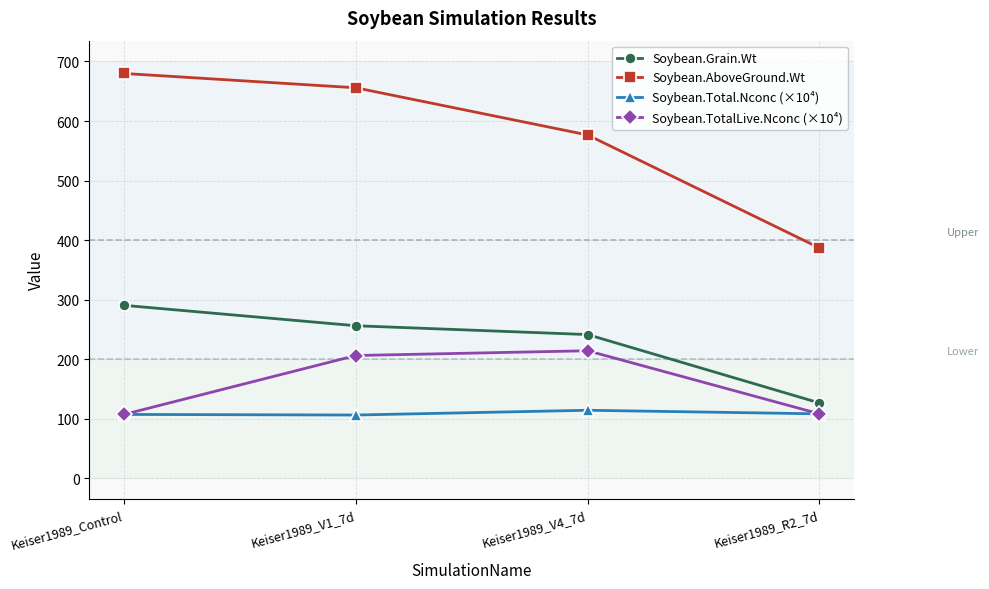

What is the sum of the Soybean.AboveGround.Wt values at Keiser1989_Control and Keiser1989_V4_7d?

1256.5